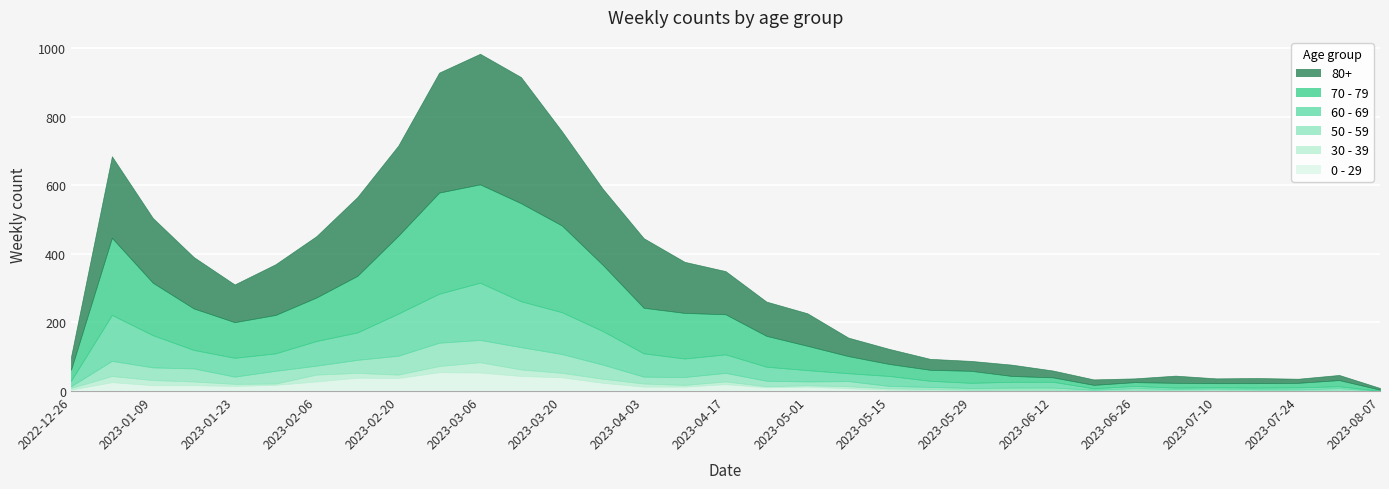

How many positive values does the 0 - 29 series have?

32